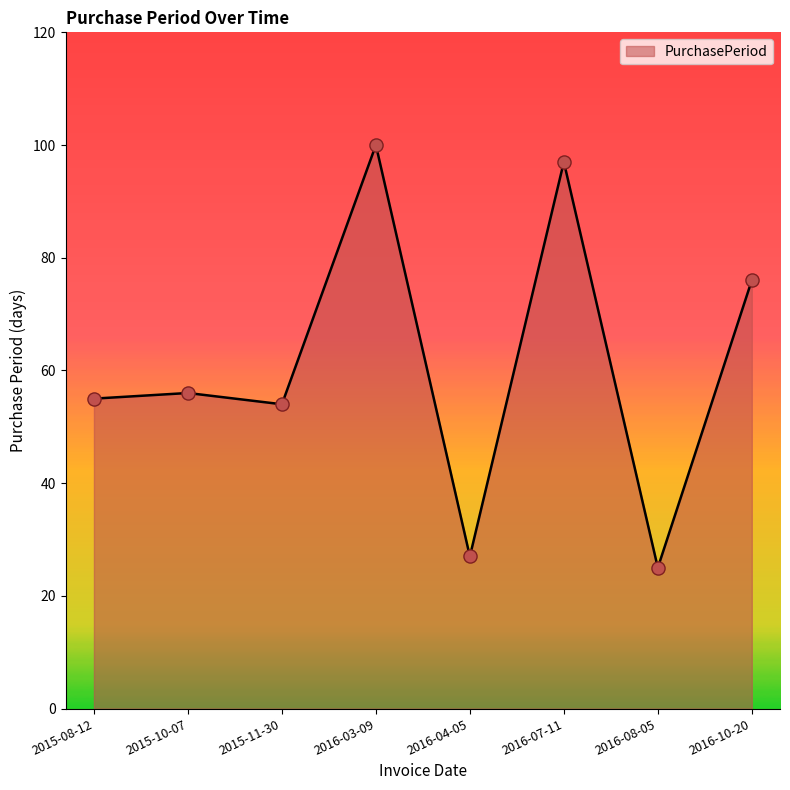

Which has a higher value, 2016-07-11 or 2016-08-05?

2016-07-11